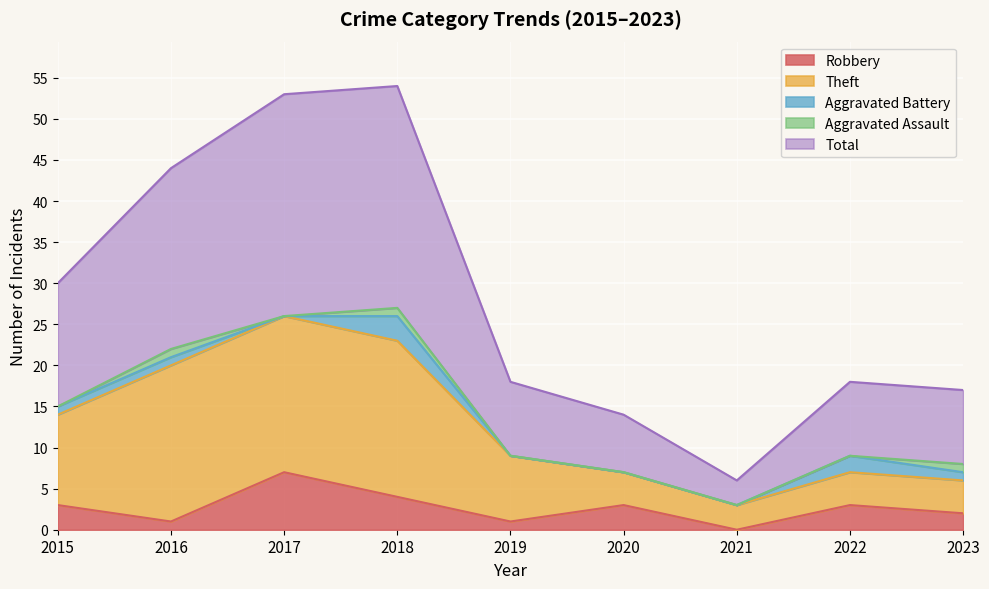

Is the value of Aggravated Battery at 2023 greater than the value of Theft at 2017?

No